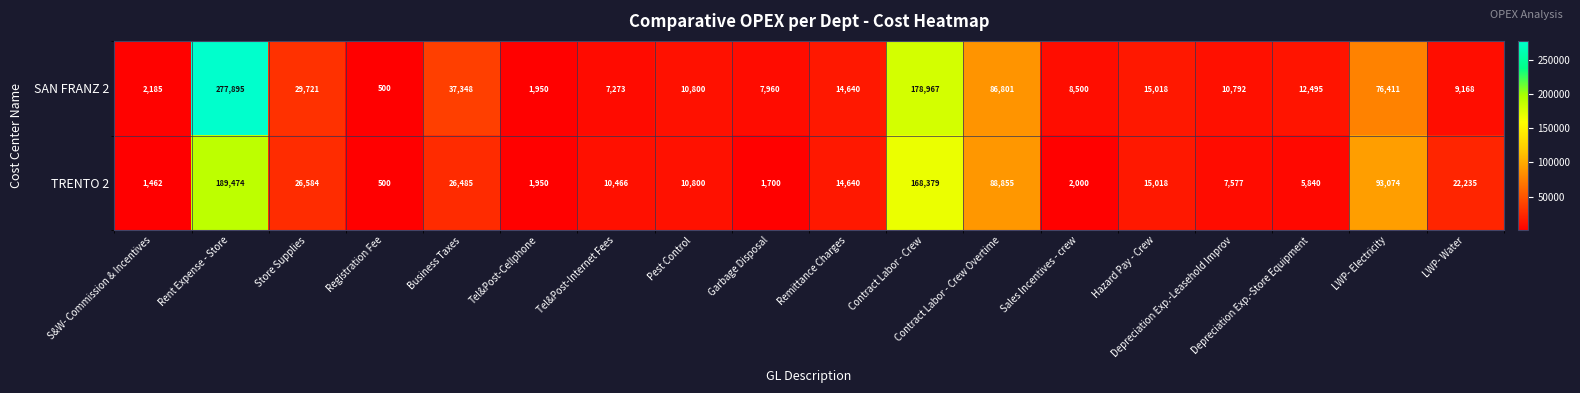

What is the difference between the TRENTO 2 values at Sales Incentives - crew and Garbage Disposal?

300